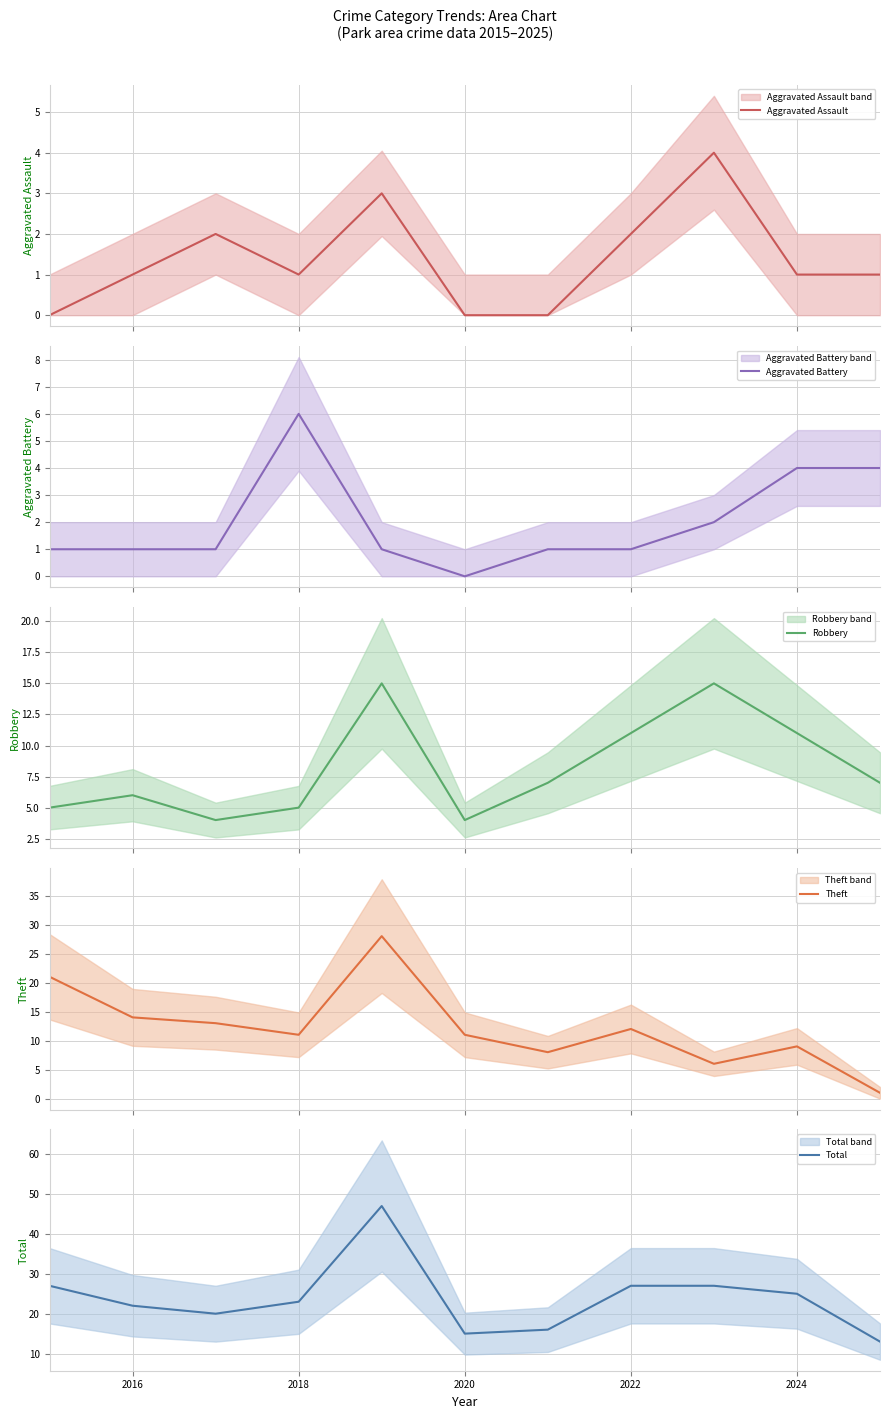

What is the lowest value of the Robbery series?

4